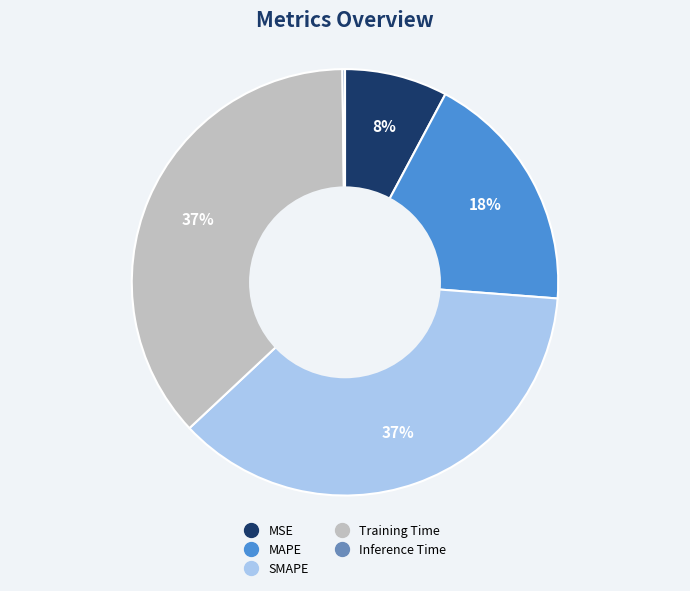

To the nearest percent, what percentage of the pie is SMAPE?

37%